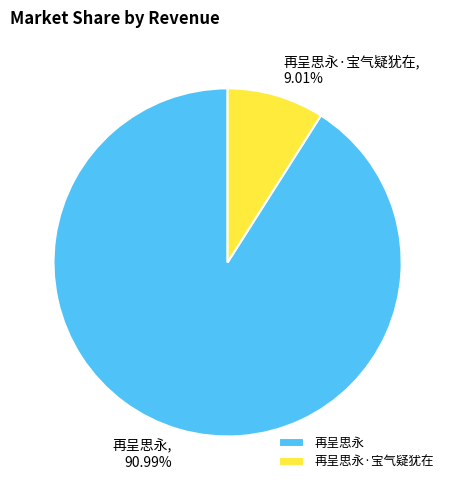

Rank the categories by value from highest to lowest.

再呈思永, 再呈思永·宝气疑犹在